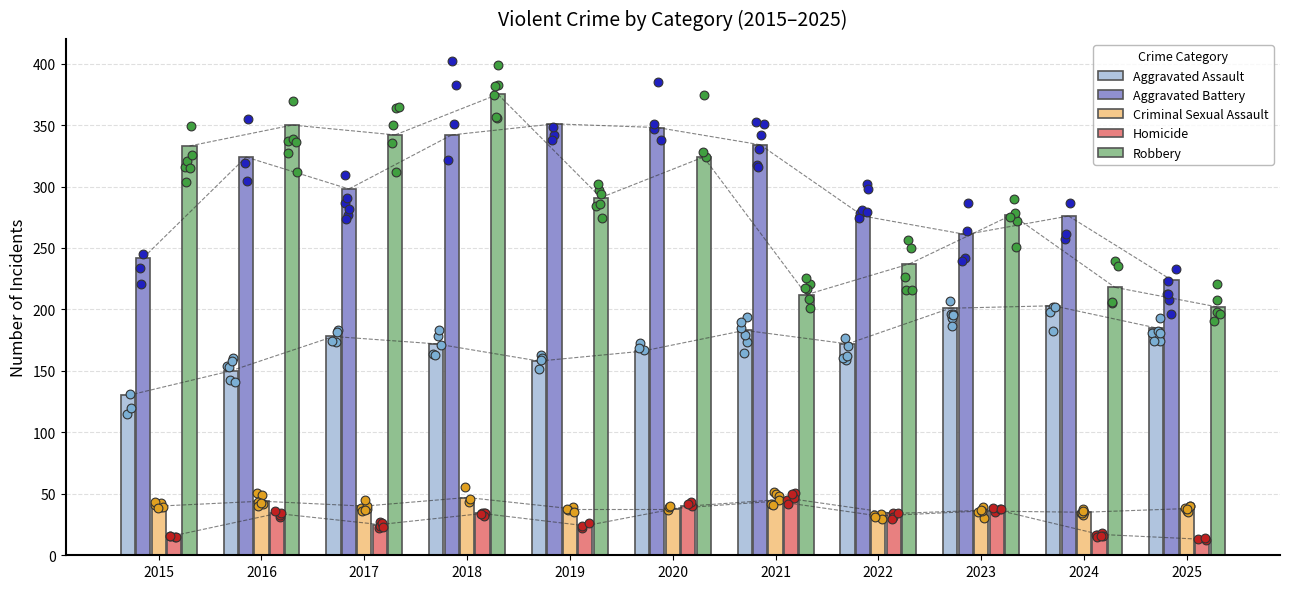

Which series has the largest total across all categories?

Aggravated Battery